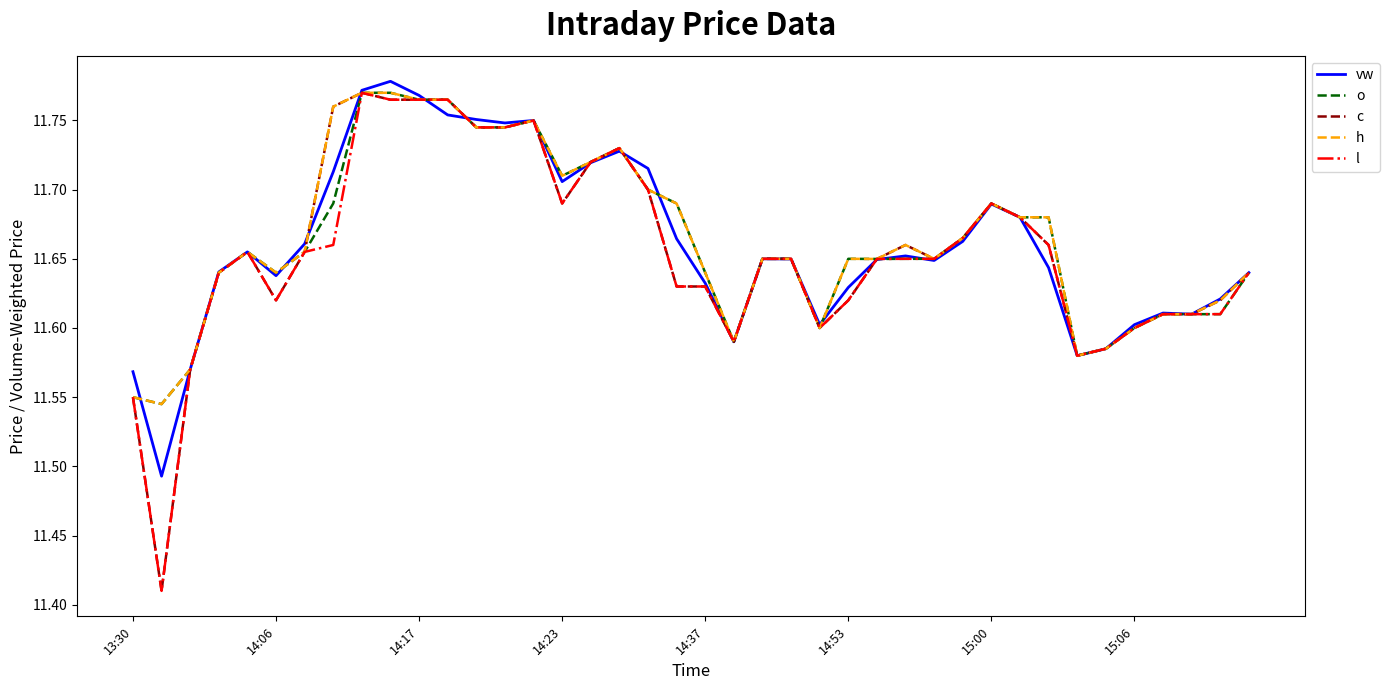

How many lines are shown in the chart?

5